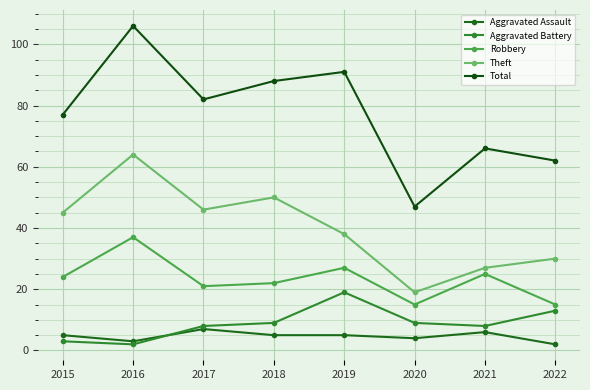

Reading left to right, what are all the values shown in this chart?

Aggravated Assault: 5	3	7	5	5	4	6	2
Aggravated Battery: 3	2	8	9	19	9	8	13
Robbery: 24	37	21	22	27	15	25	15
Theft: 45	64	46	50	38	19	27	30
Total: 77	106	82	88	91	47	66	62